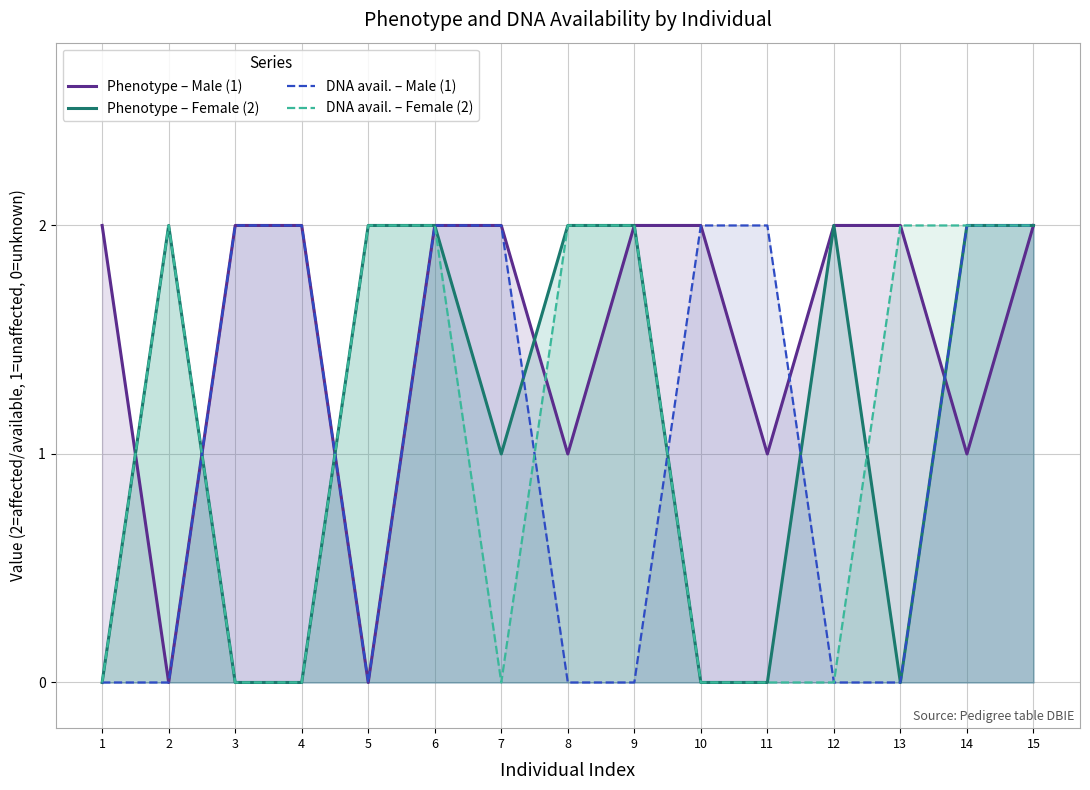

What is the value of the DNA avail. – Male (1) point at the 6th from the left?

2